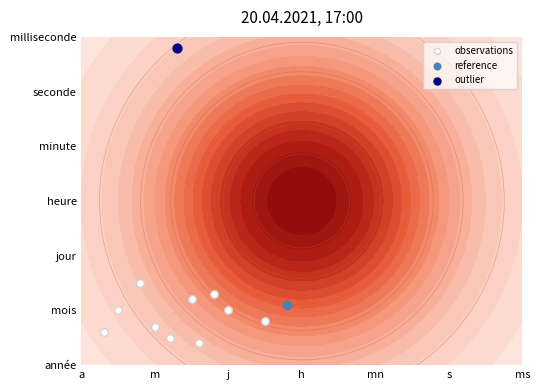

The chart shows a value of 1.4 at j. True or false?

False